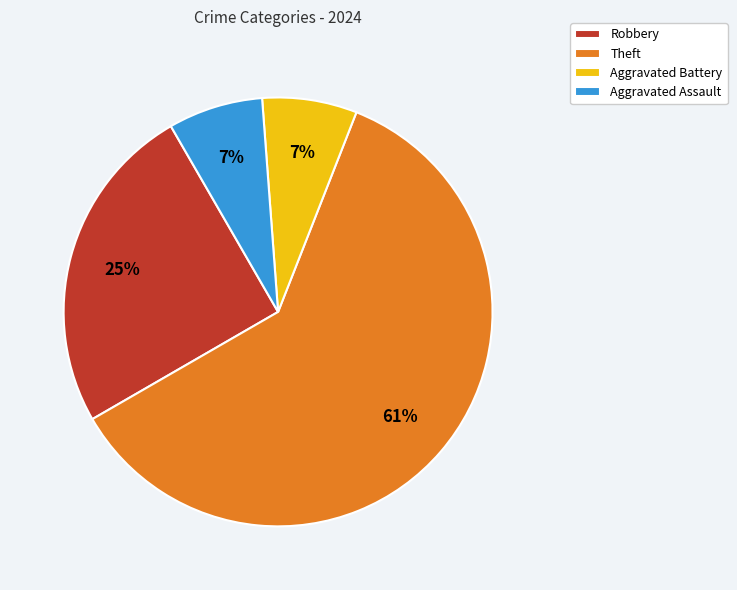

What percentage is the Theft slice, to the nearest percent?

61%